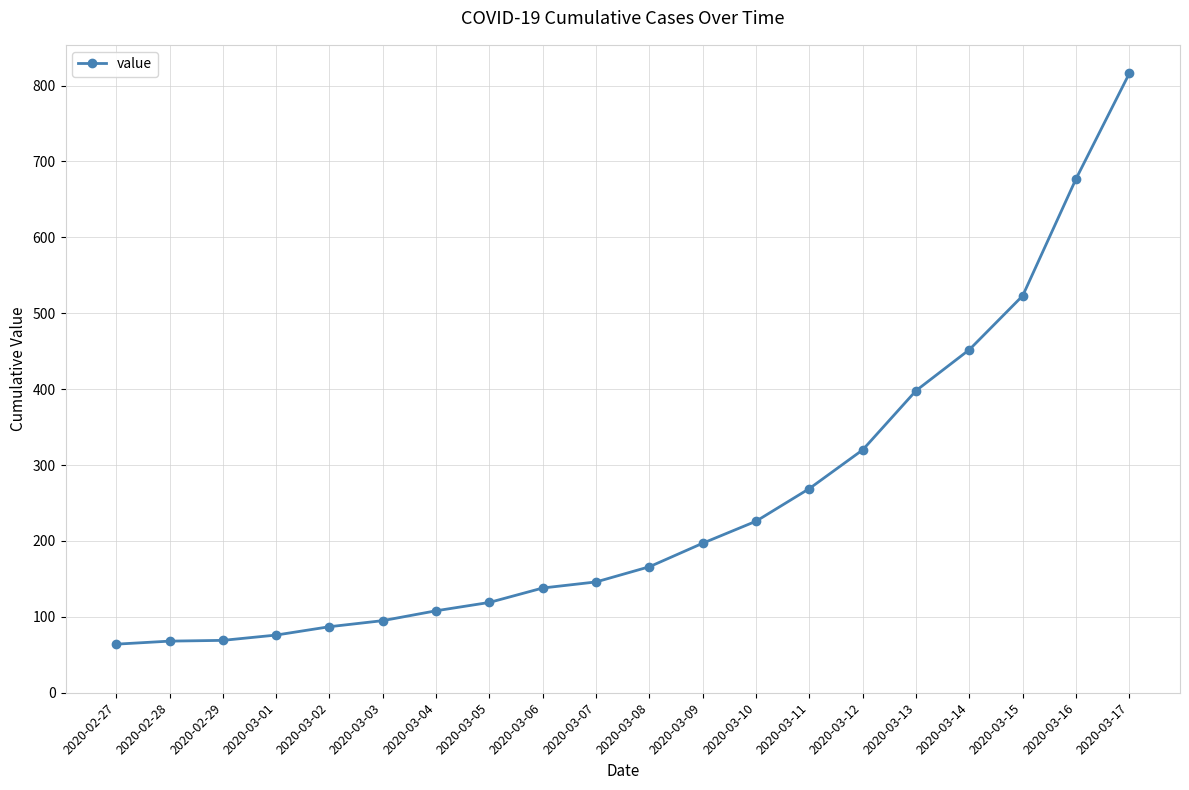

The value at 2020-03-05 is 46. True or false?

False